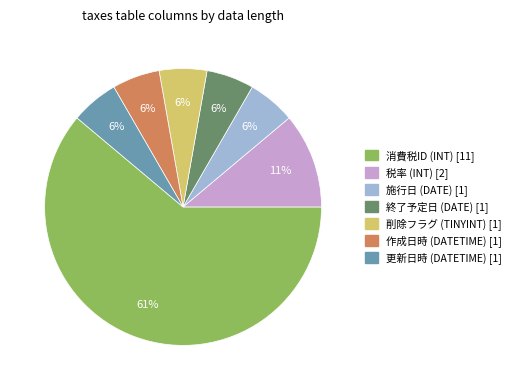

To the nearest percent, what is the average slice percentage?

14%